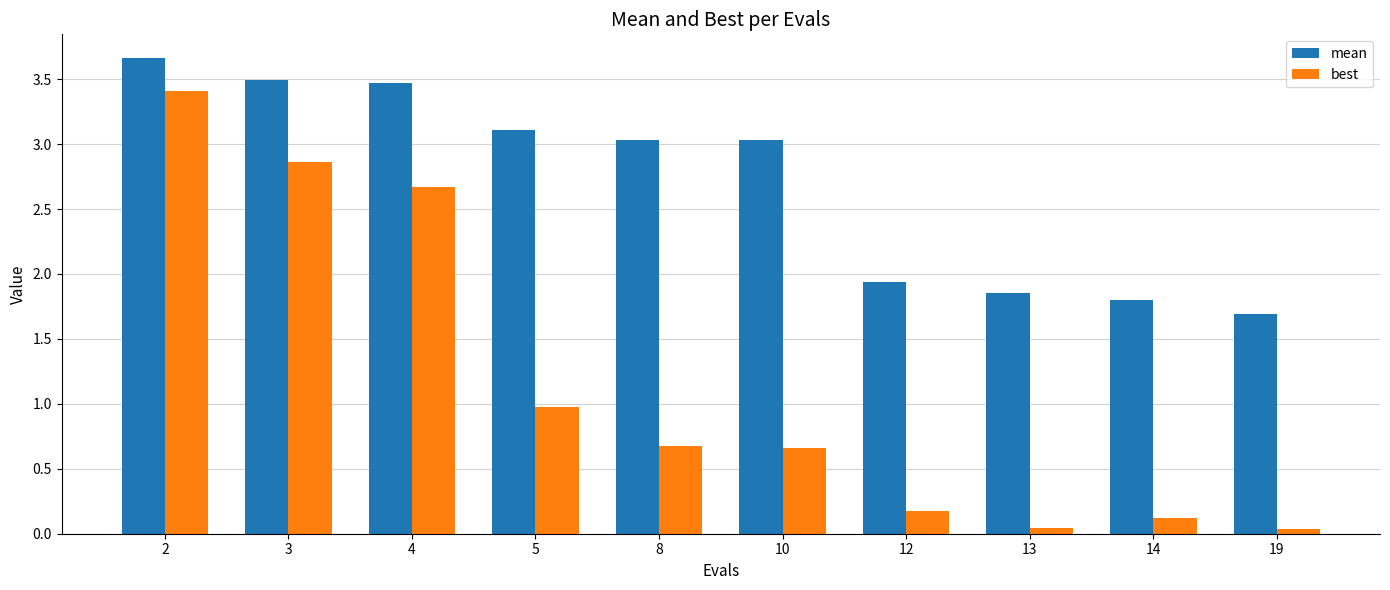

Rank the series at 8 from highest to lowest value.

mean, best